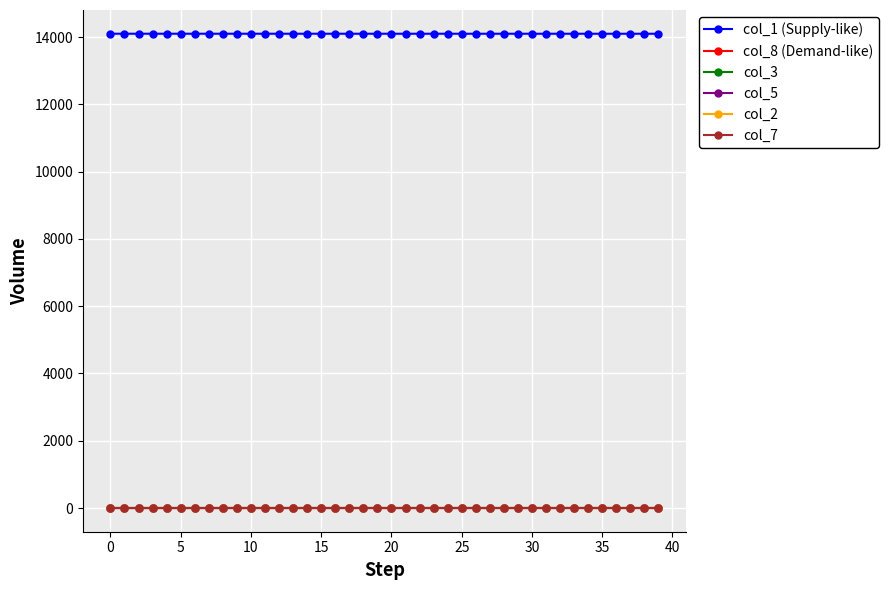

Count the number of data series in this chart.

6